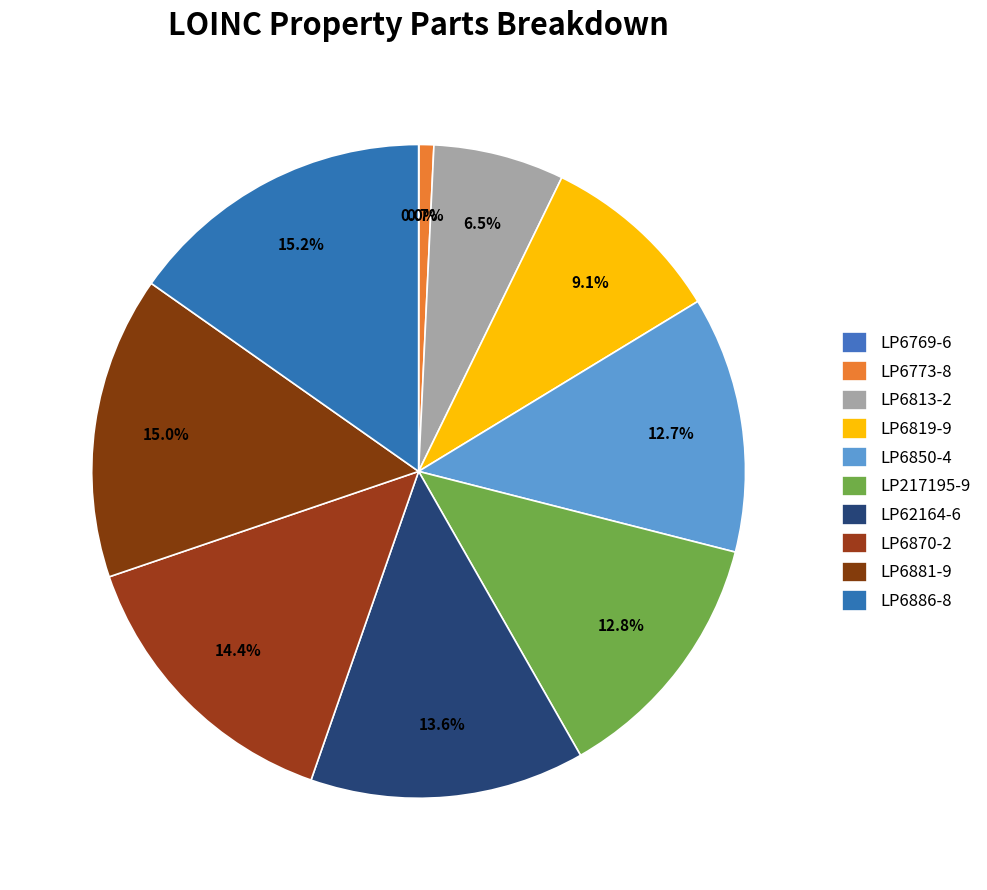

Which category has the smallest portion of the pie?

LP6769-6